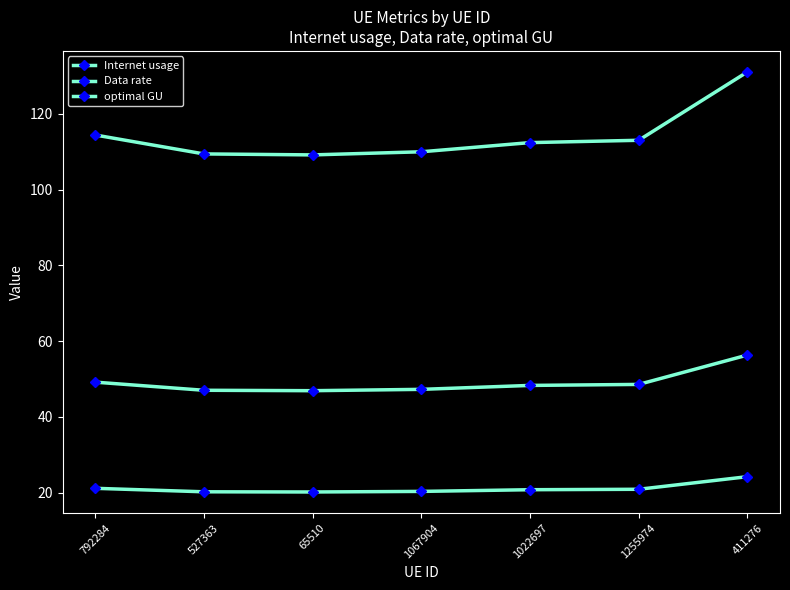

True or false: optimal GU has more than 0 points higher than both neighbors.

False